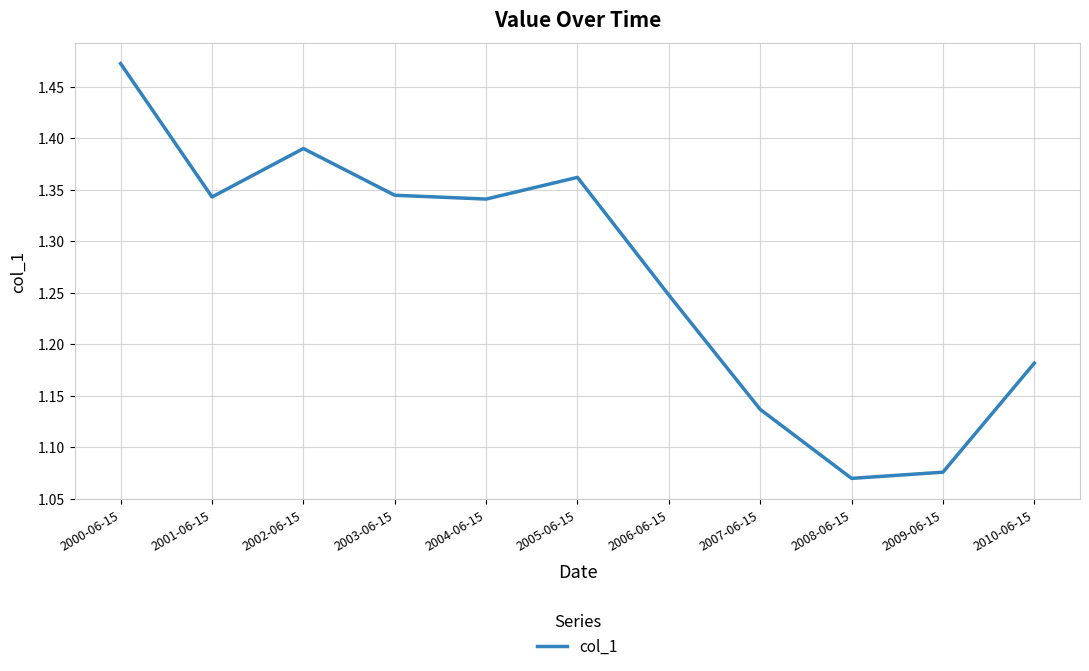

Approximately how many times larger is the value at 2003-06-15 compared to 2002-06-15?

1.0